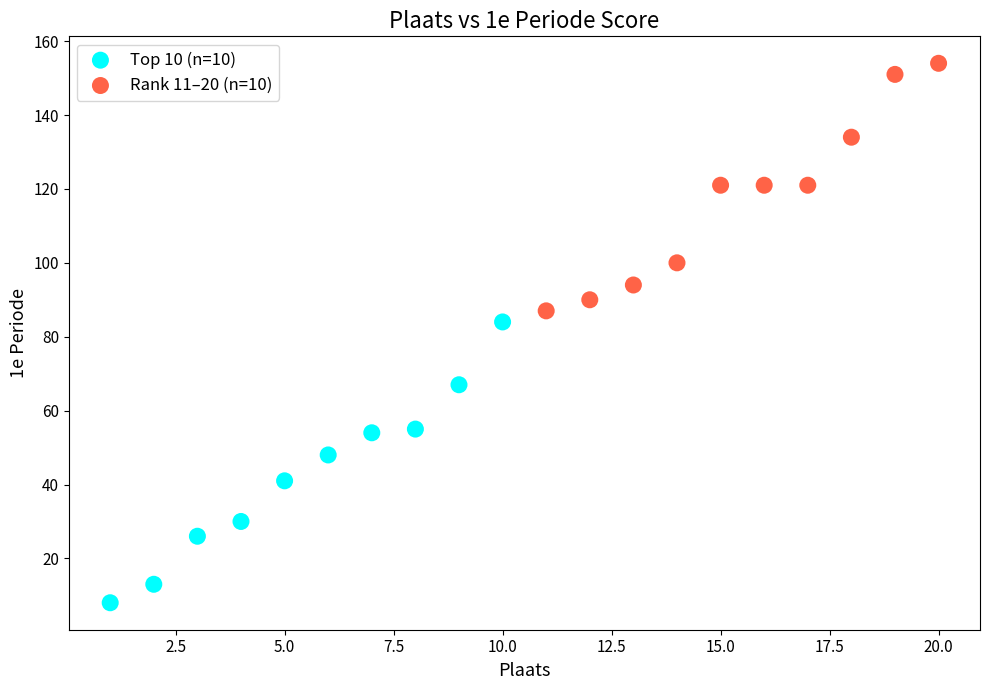

Which series reaches the minimum Y coordinate?

Top 10 (n=10)